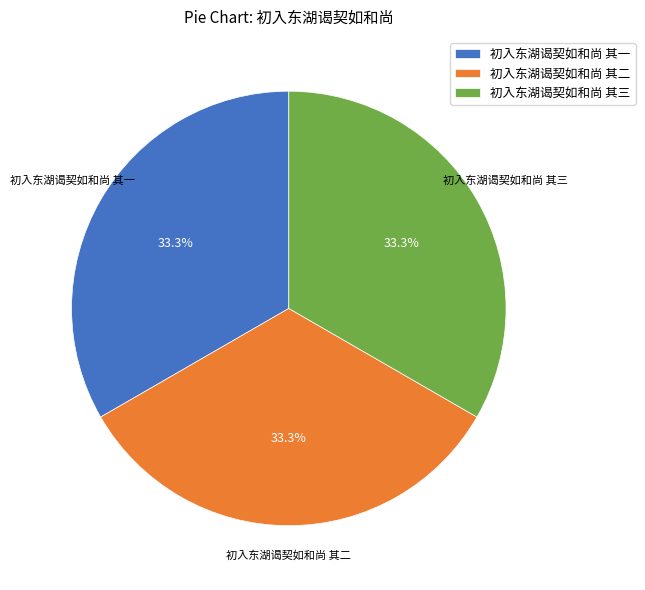

How many segments does this pie chart have?

3